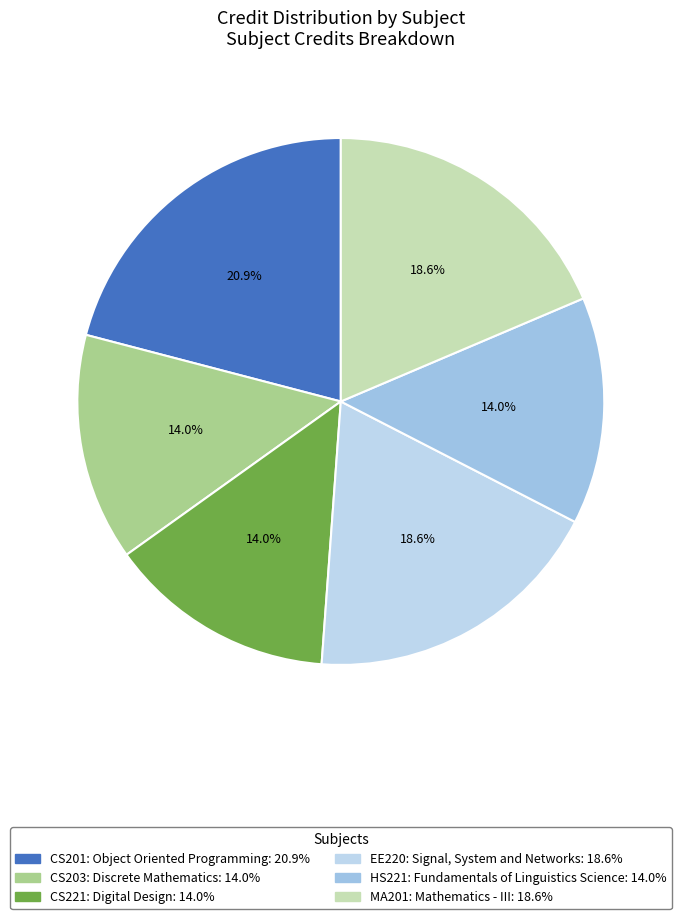

To the nearest percent, what is the difference between the CS201: Object Oriented Programming and HS221: Fundamentals of Linguistics Science slice percentages?

7%